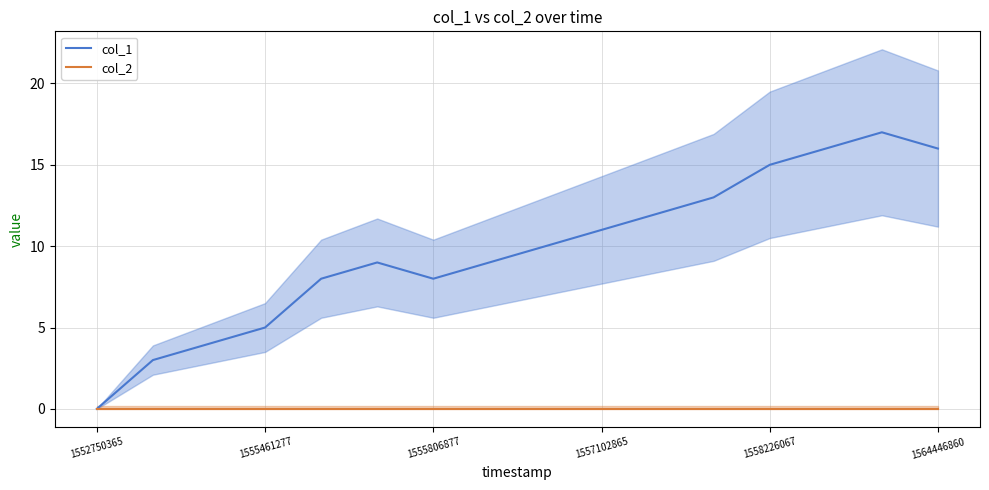

What position from the right is 10?

6